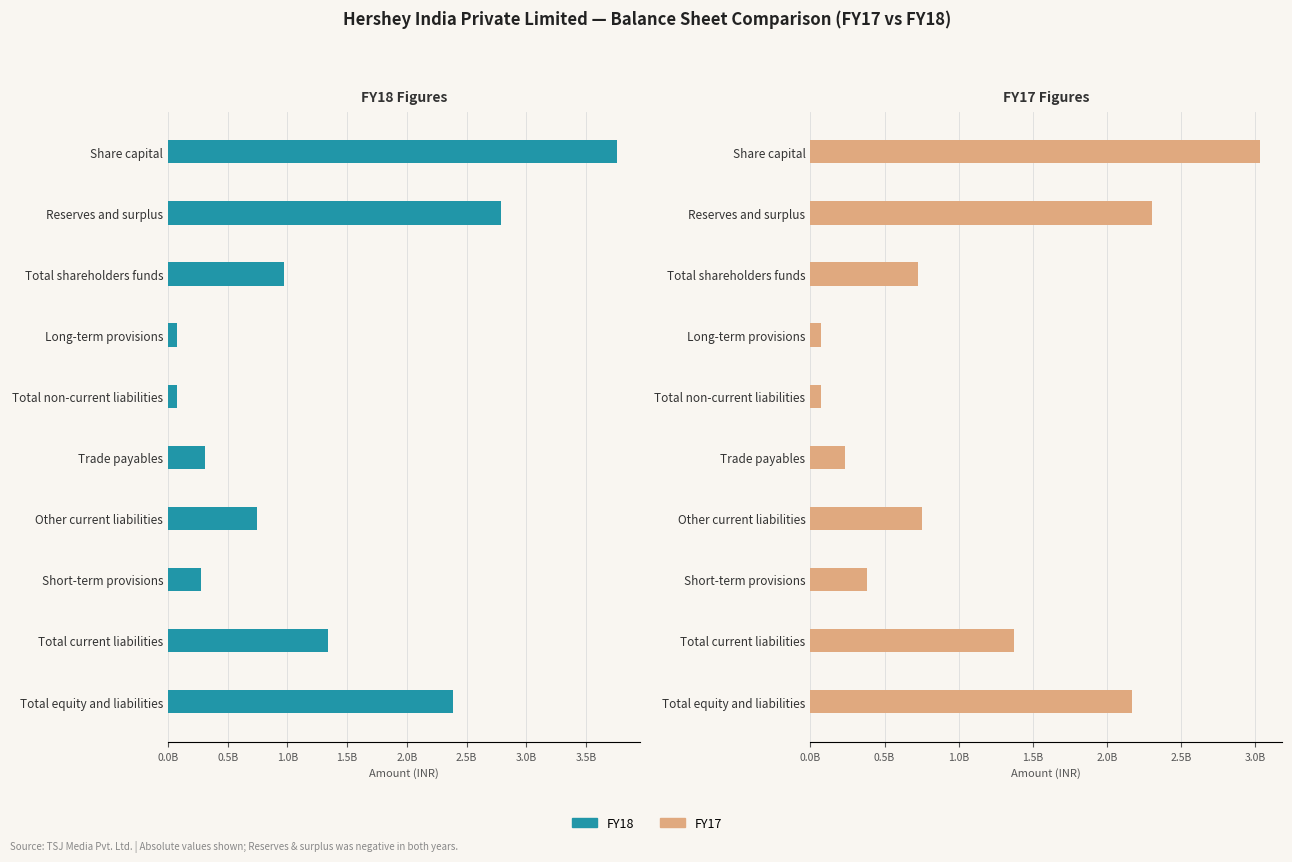

Reading right to left, extract all data points from this chart.

FY18: 2384700000	1337600000	280400000	743100000	314100000	71400000	71400000	975700000	2785000000	3760700000
FY17: 2169700000	1376800000	384300000	753000000	234100000	69900000	69600000	723000000	2307700000	3030700000